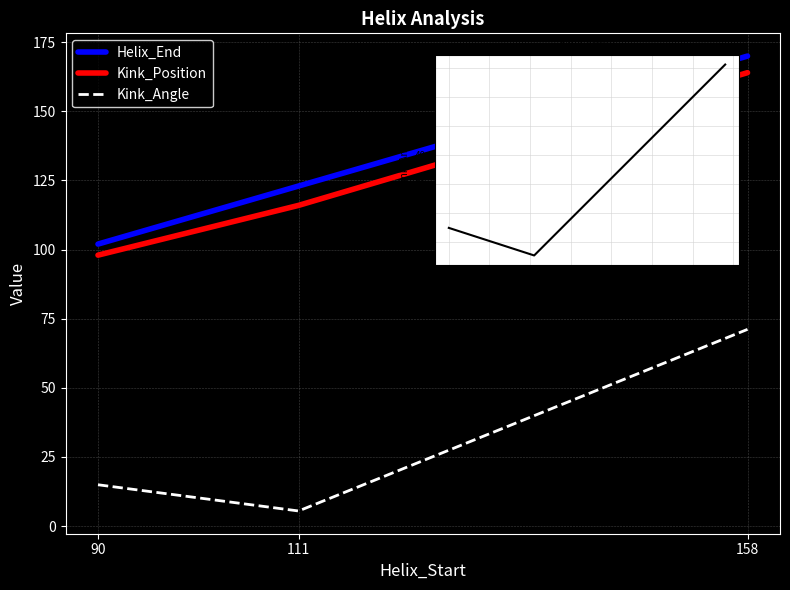

What is the sum of all Helix_End values?

395.0